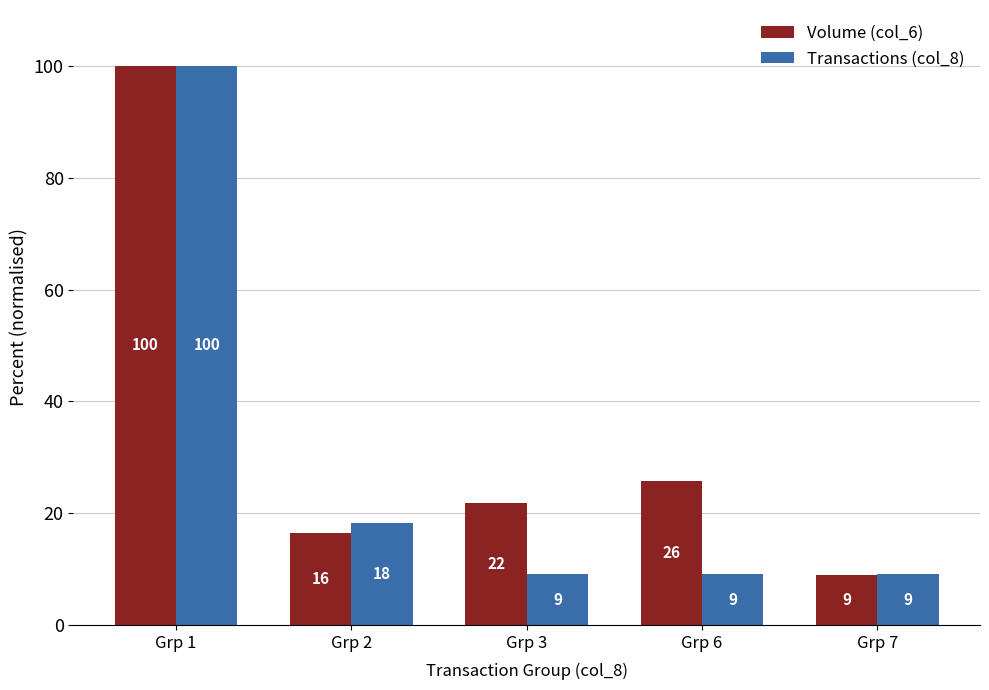

At how many categories does at least one series exceed 66?

1